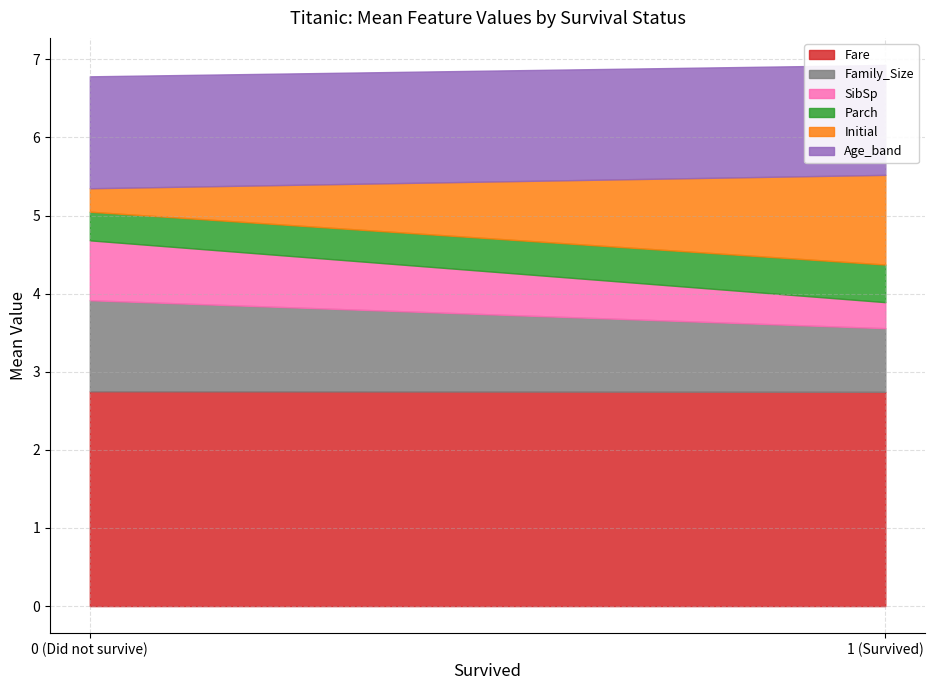

What are all the series names shown in the legend?

Fare, Family_Size, SibSp, Parch, Initial, Age_band